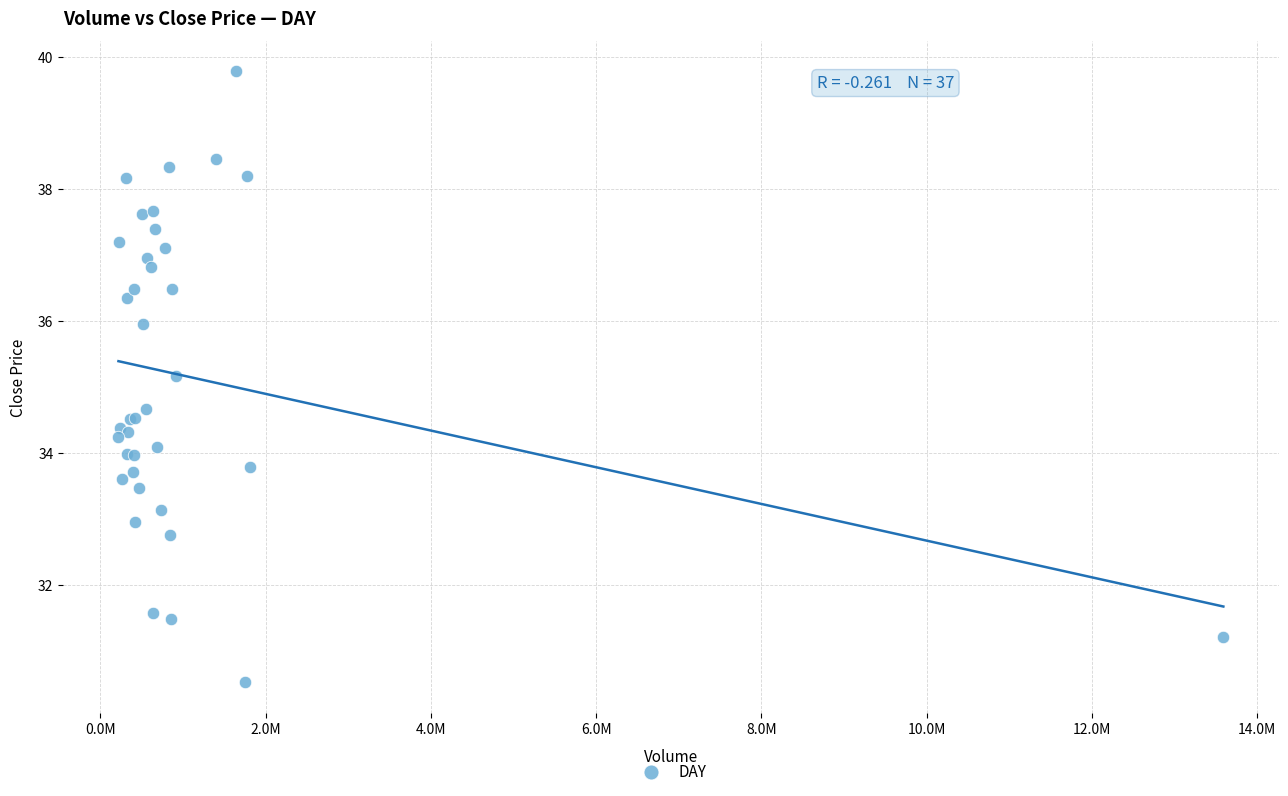

What Y value in the scatter plot is closest to 35?

35.2